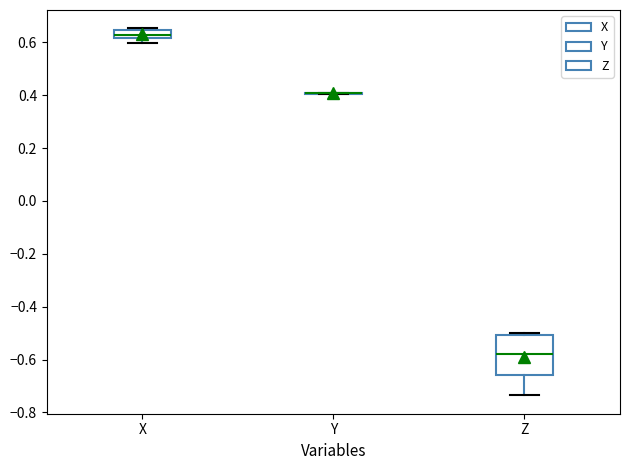

Where is the lower edge of the box for X on the y-axis? The values are not printed on the chart, so give them approximately, as read against the axis.

0.62